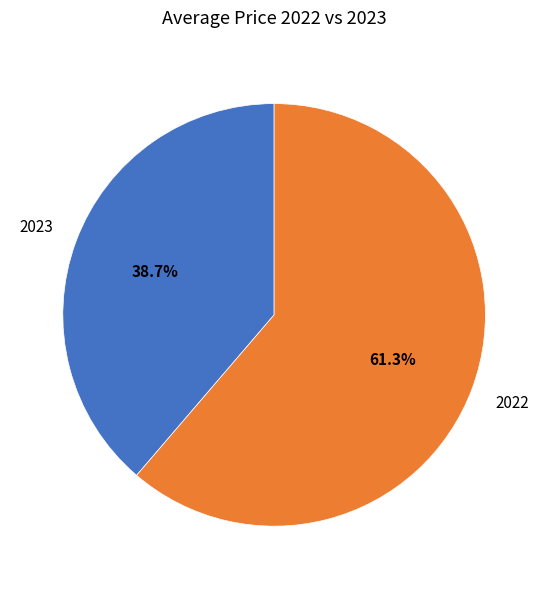

Is there any slice that represents more than half of the pie?

Yes